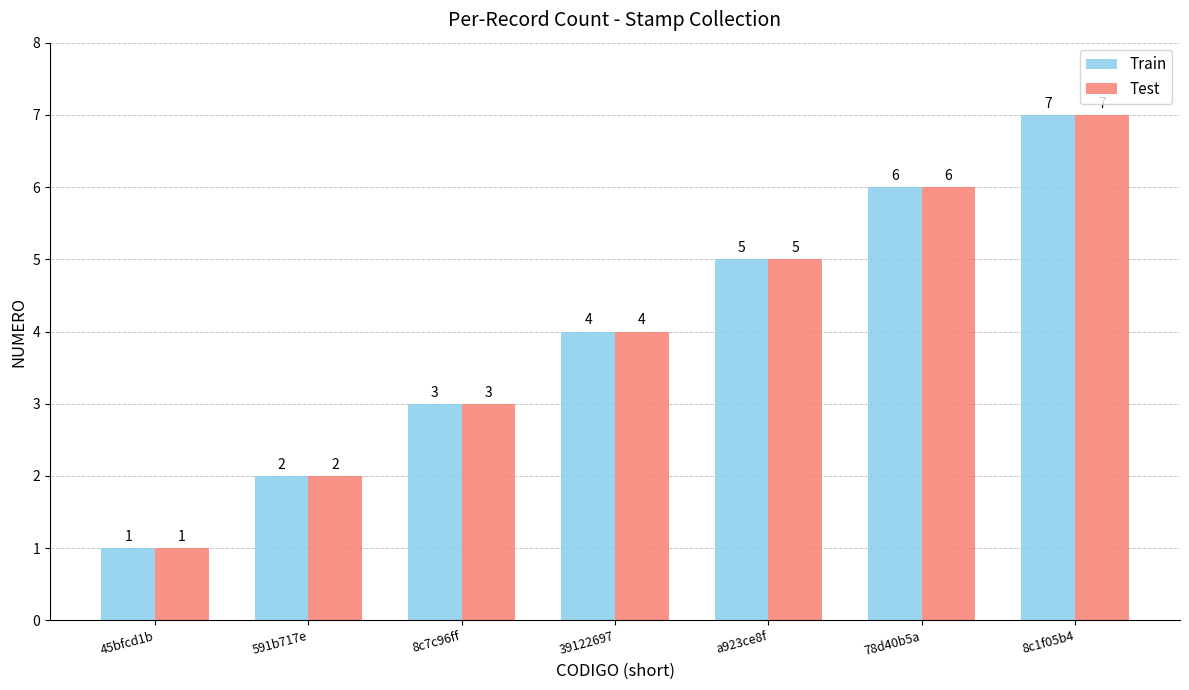

What is the difference between the Train values at 78d40b5a and 8c7c96ff?

3